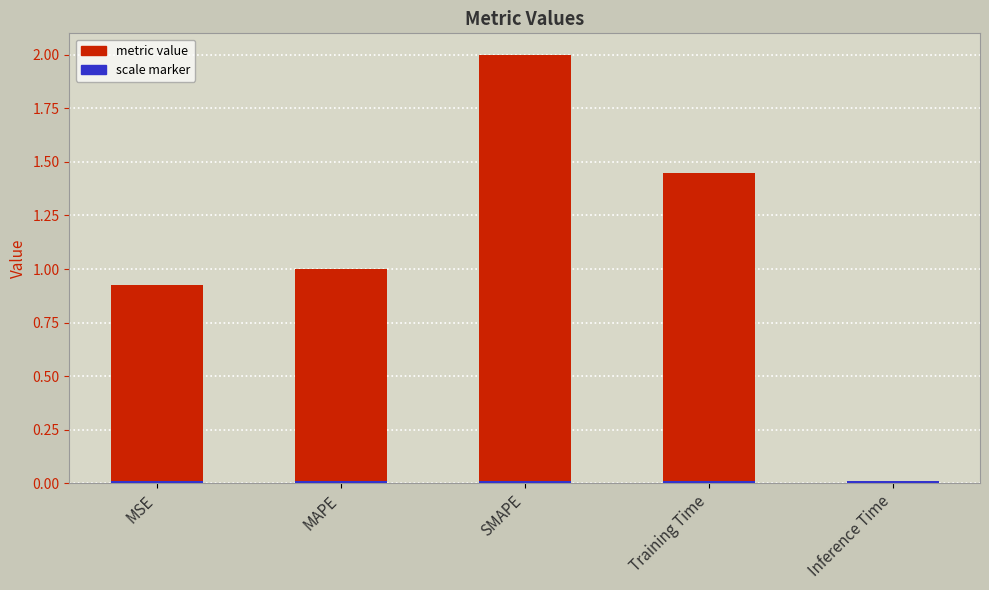

How many data points are less than 1?

2